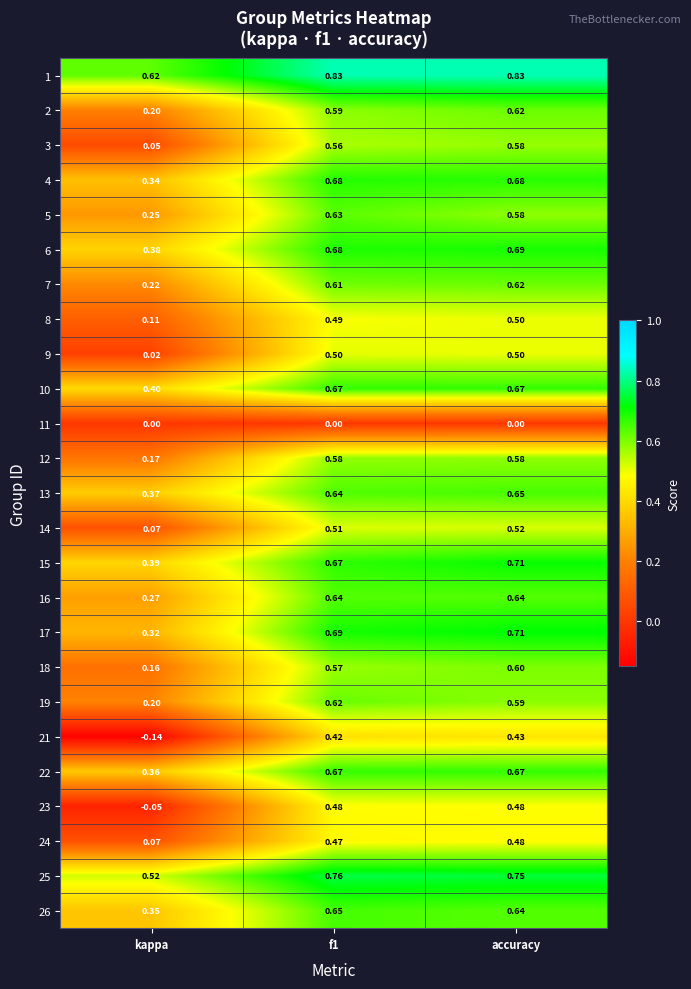

Which category has the lowest value in the 12 series?

kappa